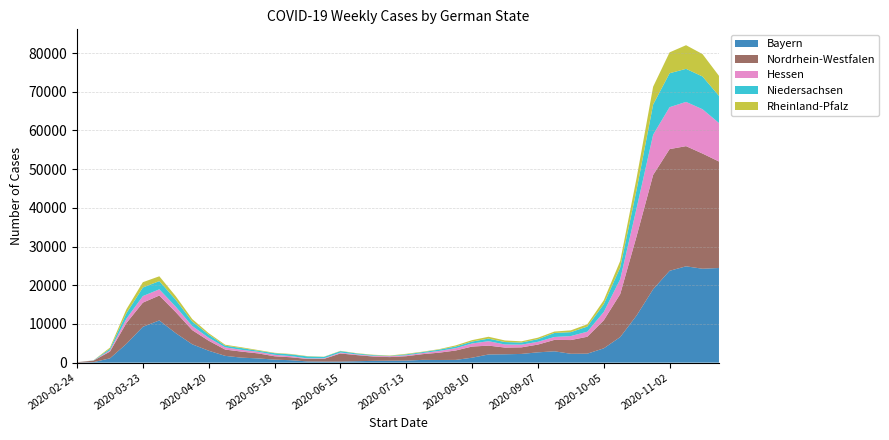

Reading right to left, what are all the values shown in this chart?

Bayern: 2020-11-23=24452	2020-11-16=24264	2020-11-09=24885	2020-11-02=23729	2020-10-26=18962	2020-10-19=12201	2020-10-12=6606	2020-10-05=3690	2020-09-28=2315	2020-09-21=2286	2020-09-14=2928	2020-09-07=2660	2020-08-31=2248	2020-08-24=2157	2020-08-17=2104	2020-08-10=1271	2020-08-03=704	2020-07-27=682	2020-07-20=715	2020-07-13=523	2020-07-06=502	2020-06-29=460	2020-06-22=364	2020-06-15=268	2020-06-08=269	2020-06-01=314	2020-05-25=624	2020-05-18=772	2020-05-11=1091	2020-05-04=1287	2020-04-27=1750	2020-04-20=3075	2020-04-13=4736	2020-04-06=7610	2020-03-30=10907	2020-03-23=9260	2020-03-16=4849	2020-03-09=1107	2020-03-02=132	2020-02-24=9
Nordrhein-Westfalen: 2020-11-23=27519	2020-11-16=29761	2020-11-09=31053	2020-11-02=31442	2020-10-26=29535	2020-10-19=20522	2020-10-12=11106	2020-10-05=7241	2020-09-28=4370	2020-09-21=3548	2020-09-14=2946	2020-09-07=2002	2020-08-31=1701	2020-08-24=1736	2020-08-17=2292	2020-08-10=2881	2020-08-03=2425	2020-07-27=1894	2020-07-20=1475	2020-07-13=1140	2020-07-06=929	2020-06-29=1117	2020-06-22=1581	2020-06-15=2096	2020-06-08=692	2020-06-01=639	2020-05-25=761	2020-05-18=873	2020-05-11=1296	2020-05-04=1559	2020-04-27=1625	2020-04-20=2579	2020-04-13=3661	2020-04-06=5431	2020-03-30=6437	2020-03-23=6245	2020-03-16=5378	2020-03-09=1742	2020-03-02=388	2020-02-24=95
Hessen: 2020-11-23=9948	2020-11-16=11455	2020-11-09=11438	2020-11-02=10838	2020-10-26=10397	2020-10-19=7270	2020-10-12=3846	2020-10-05=2154	2020-09-28=1308	2020-09-21=1034	2020-09-14=748	2020-09-07=720	2020-08-31=699	2020-08-24=793	2020-08-17=1144	2020-08-10=796	2020-08-03=599	2020-07-27=444	2020-07-20=292	2020-07-13=239	2020-07-06=220	2020-06-29=187	2020-06-22=174	2020-06-15=238	2020-06-08=149	2020-06-01=143	2020-05-25=293	2020-05-18=381	2020-05-11=407	2020-05-04=453	2020-04-27=577	2020-04-20=764	2020-04-13=1063	2020-04-06=1394	2020-03-30=1598	2020-03-23=1693	2020-03-16=1127	2020-03-09=297	2020-03-02=21	2020-02-24=5
Niedersachsen: 2020-11-23=7015	2020-11-16=8459	2020-11-09=8538	2020-11-02=8767	2020-10-26=7799	2020-10-19=4776	2020-10-12=3038	2020-10-05=2003	2020-09-28=1324	2020-09-21=1012	2020-09-14=1038	2020-09-07=679	2020-08-31=549	2020-08-24=630	2020-08-17=664	2020-08-10=502	2020-08-03=433	2020-07-27=340	2020-07-20=246	2020-07-13=235	2020-07-06=91	2020-06-29=180	2020-06-22=244	2020-06-15=367	2020-06-08=363	2020-06-01=504	2020-05-25=451	2020-05-18=417	2020-05-11=290	2020-05-04=467	2020-04-27=435	2020-04-20=830	2020-04-13=1149	2020-04-06=1791	2020-03-30=2124	2020-03-23=2223	2020-03-16=1406	2020-03-09=415	2020-03-02=37	2020-02-24=1
Rheinland-Pfalz: 2020-11-23=5169	2020-11-16=5791	2020-11-09=6106	2020-11-02=5393	2020-10-26=4599	2020-10-19=3037	2020-10-12=1680	2020-10-05=1013	2020-09-28=591	2020-09-21=460	2020-09-14=368	2020-09-07=382	2020-08-31=308	2020-08-24=412	2020-08-17=482	2020-08-10=362	2020-08-03=286	2020-07-27=121	2020-07-20=105	2020-07-13=142	2020-07-06=99	2020-06-29=95	2020-06-22=75	2020-06-15=73	2020-06-08=54	2020-06-01=84	2020-05-25=109	2020-05-18=97	2020-05-11=171	2020-05-04=194	2020-04-27=239	2020-04-20=358	2020-04-13=650	2020-04-06=922	2020-03-30=1245	2020-03-23=1363	2020-03-16=1023	2020-03-09=320	2020-03-02=13	2020-02-24=2